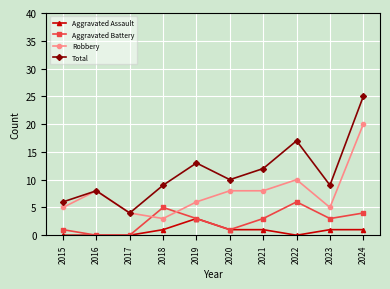

What is the value of the Aggravated Battery point at the 4th from the left?

5